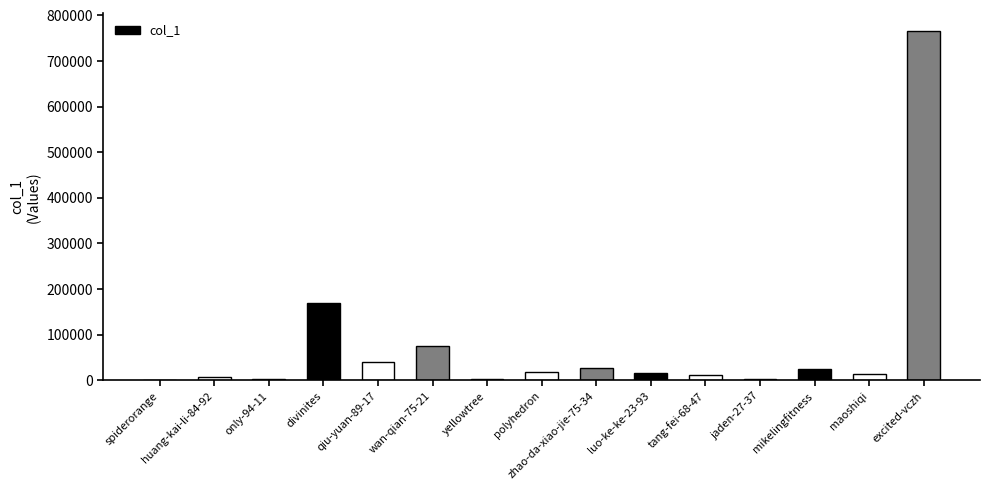

At which label is the value closest to 383960?

divinites